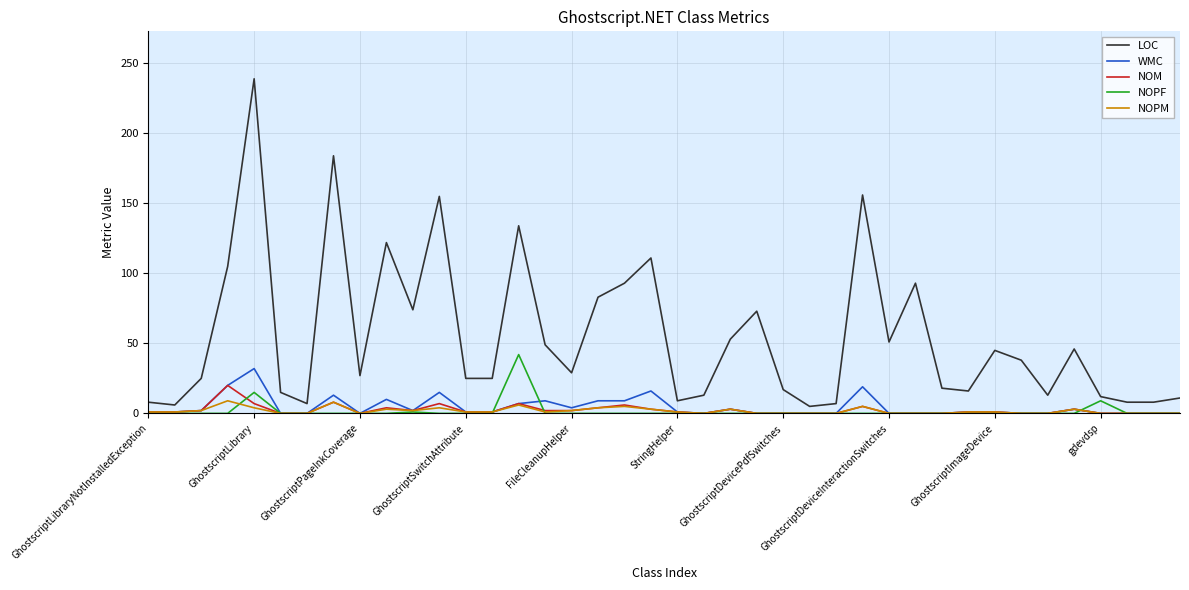

What is the highest value of the WMC series?

32